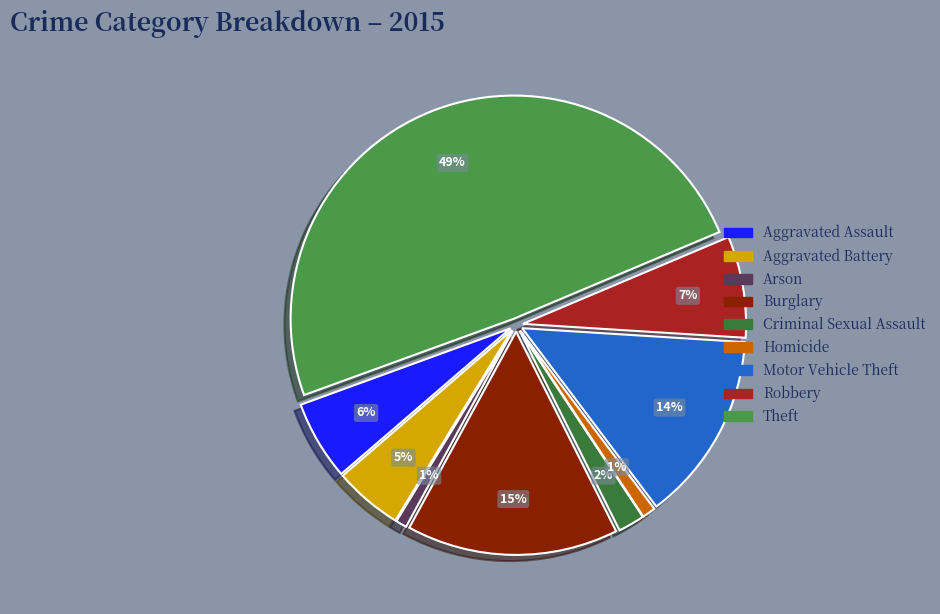

Count the number of slices in the pie.

9